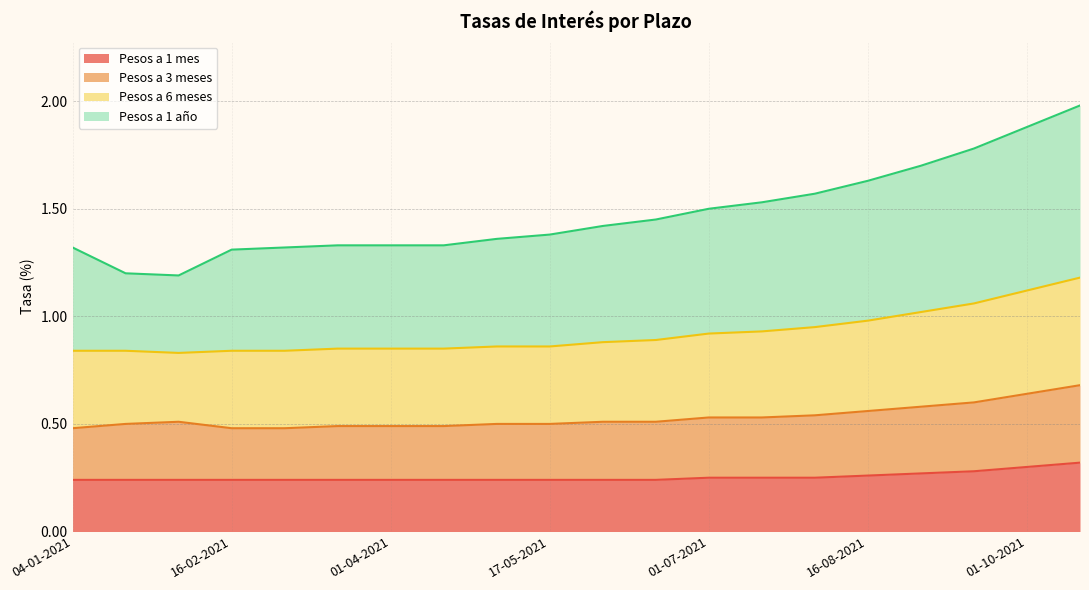

True or false: Pesos a 6 meses has more than 0 points higher than both neighbors.

False